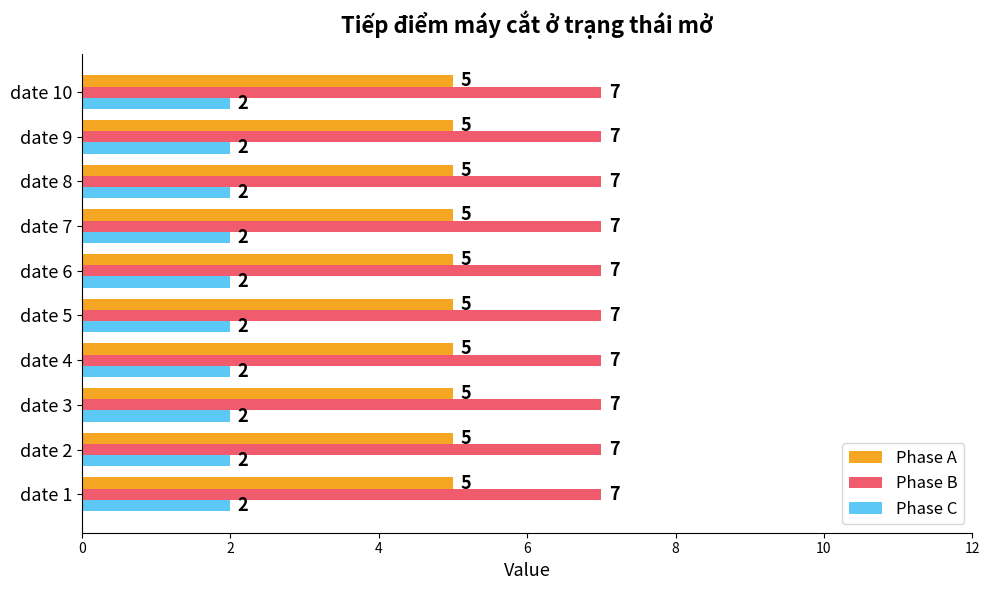

What is the average value of the Phase A series?

5